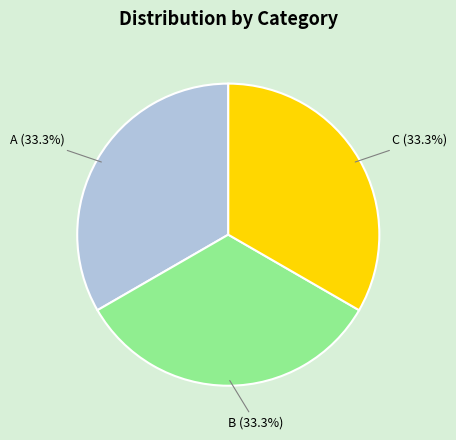

What portion of the pie excludes B?

66.7%